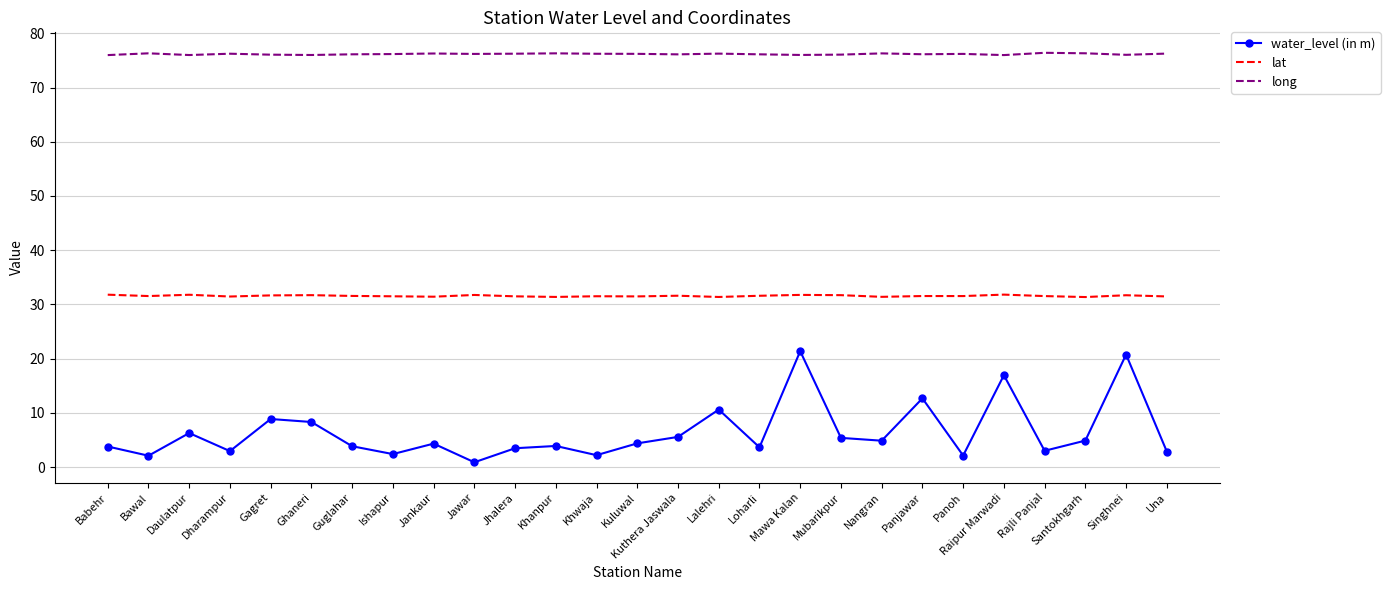

At how many categories does at least one series exceed 66?

27